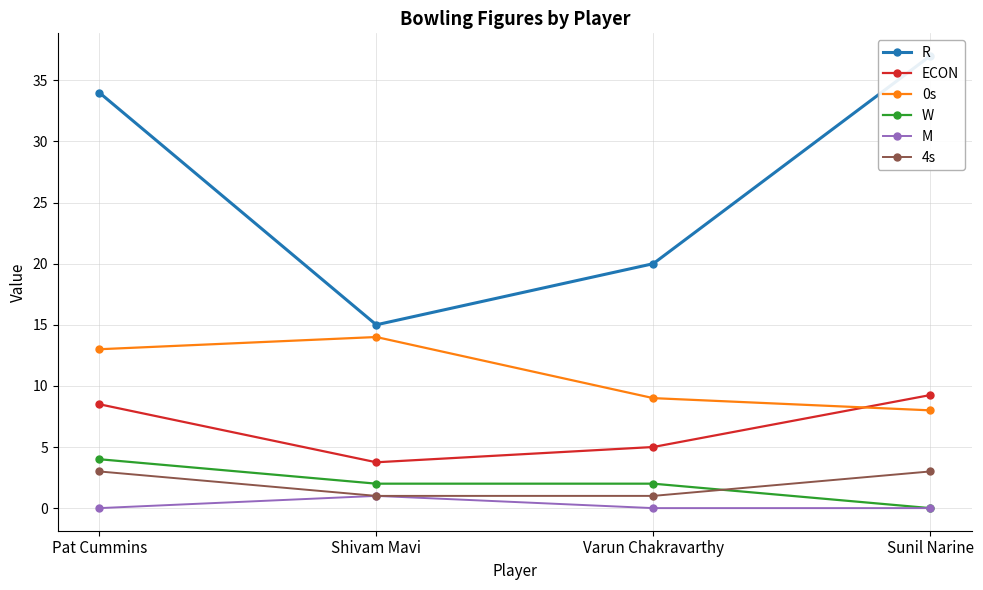

At which category does the chart reach its peak across all series?

Sunil Narine